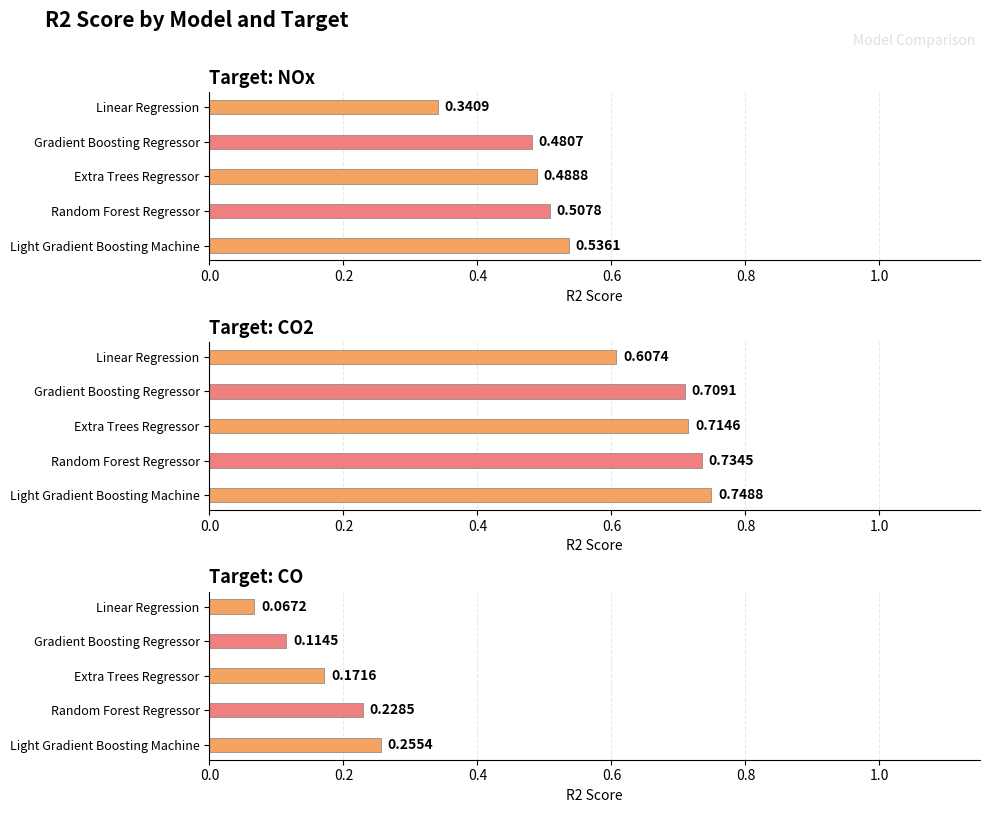

Rank the series by their maximum value, from highest to lowest.

CO2, NOx, CO